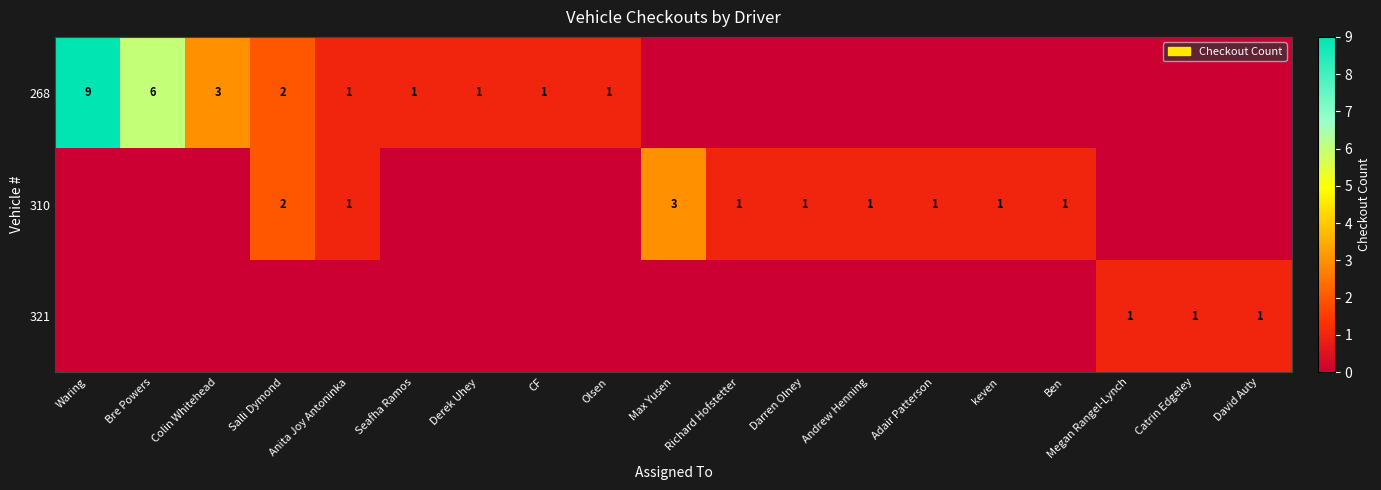

The 268 series shows 3 at Colin Whitehead. True or false?

True